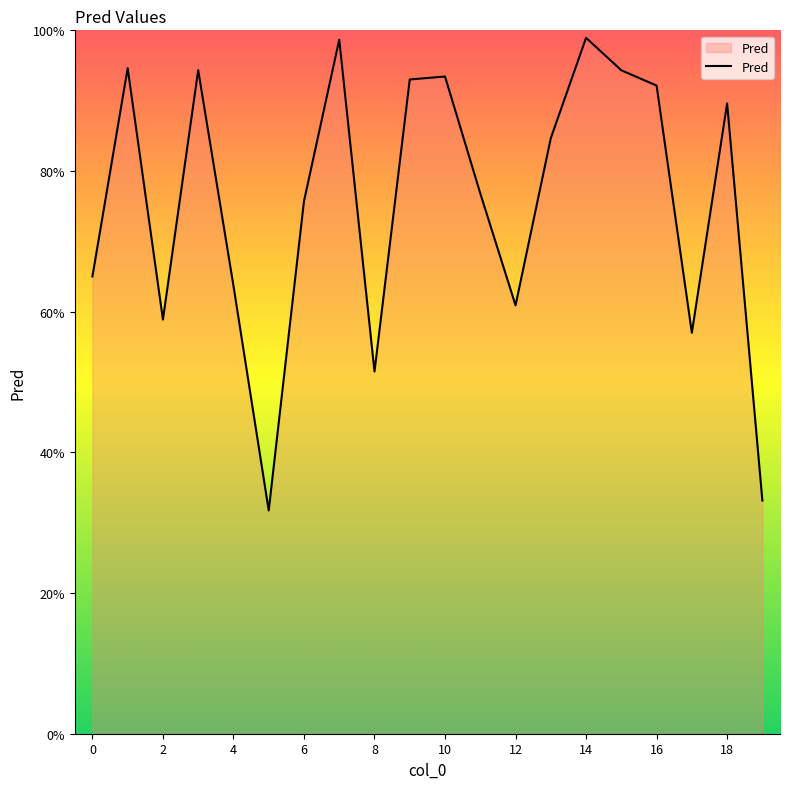

What is the sum of all values?

15.1